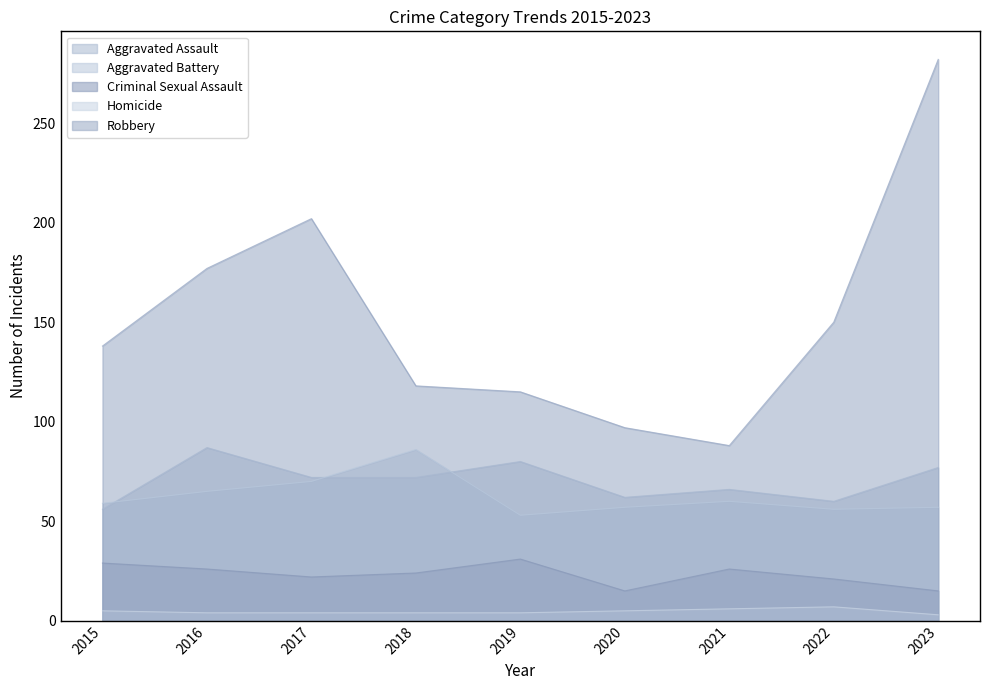

Count the number of categories in the chart.

9